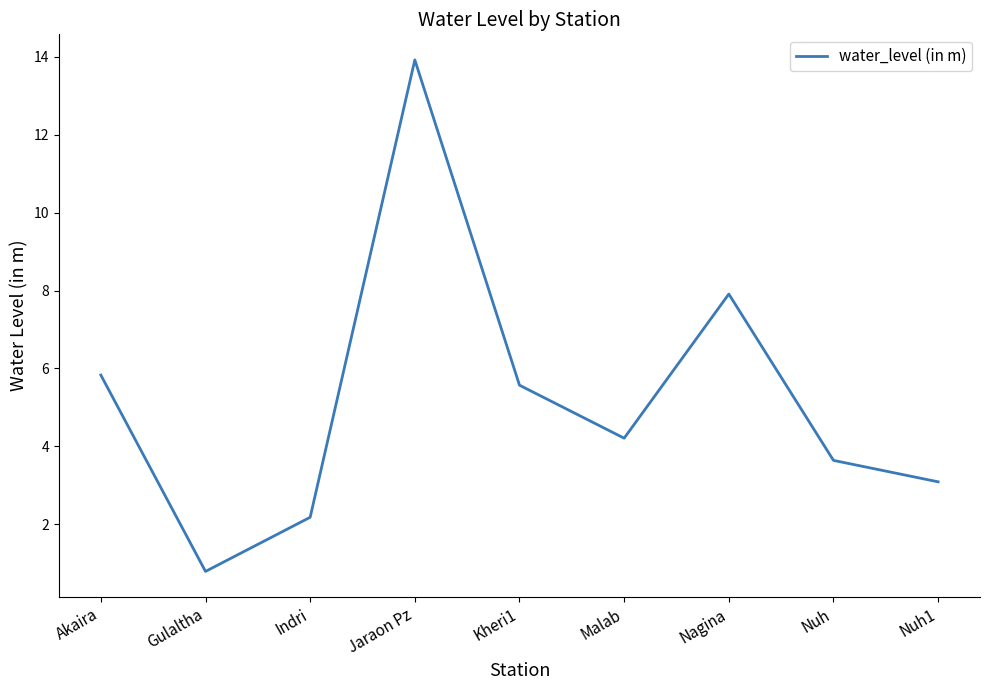

Is it true that the value at Jaraon Pz is 13.9?

True